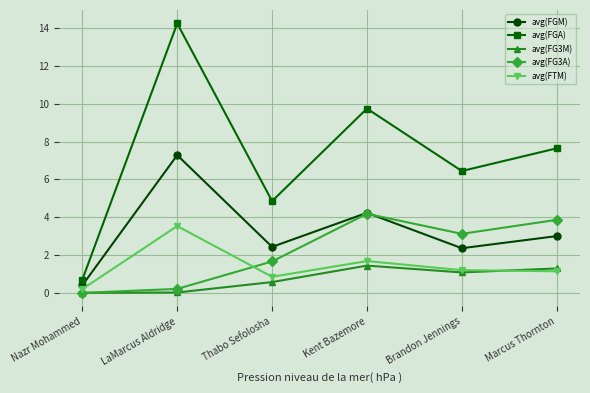

What is the maximum value shown in the chart?

14.2